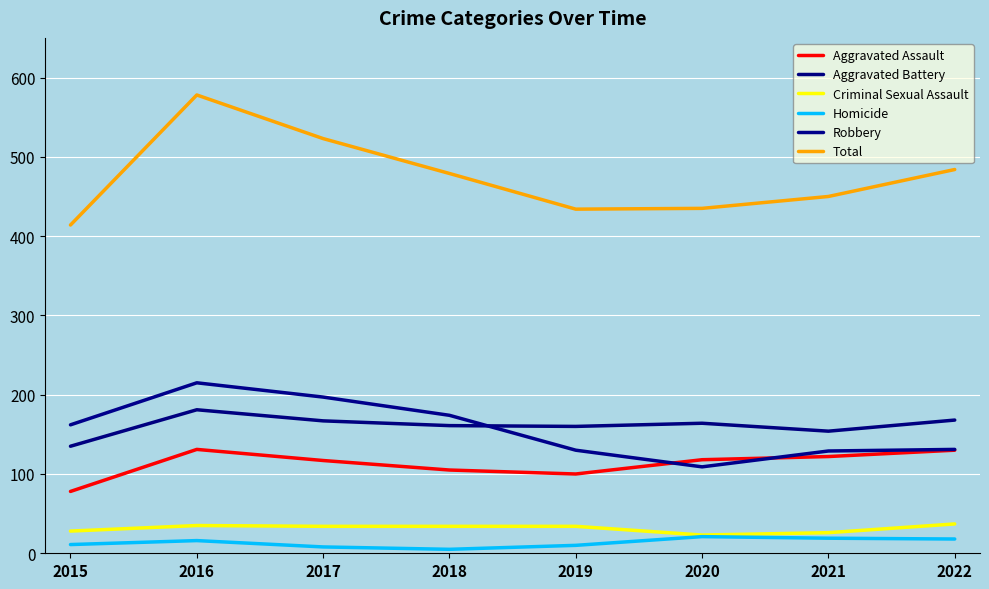

True or false: Robbery and Homicide intersect in this chart.

False